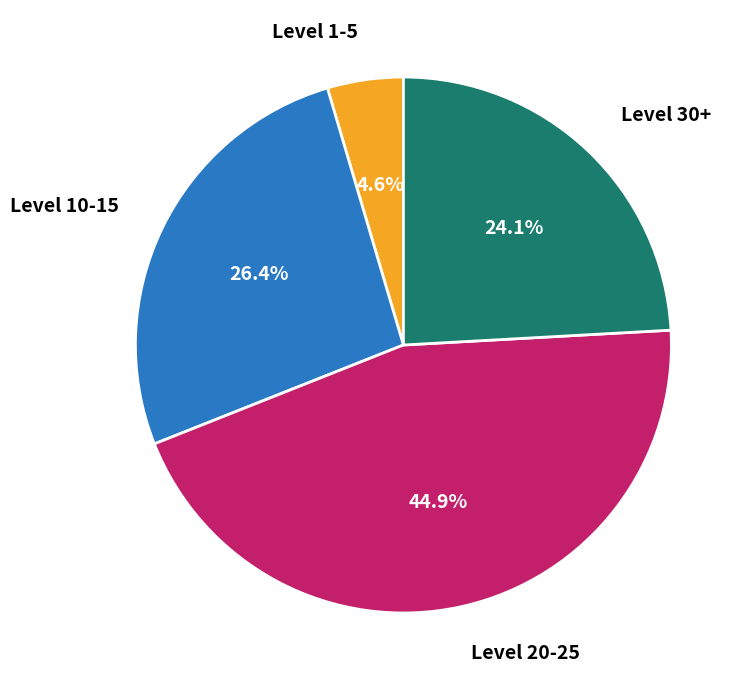

What is the total percentage of Level 30+ and Level 1-5?

28.7%